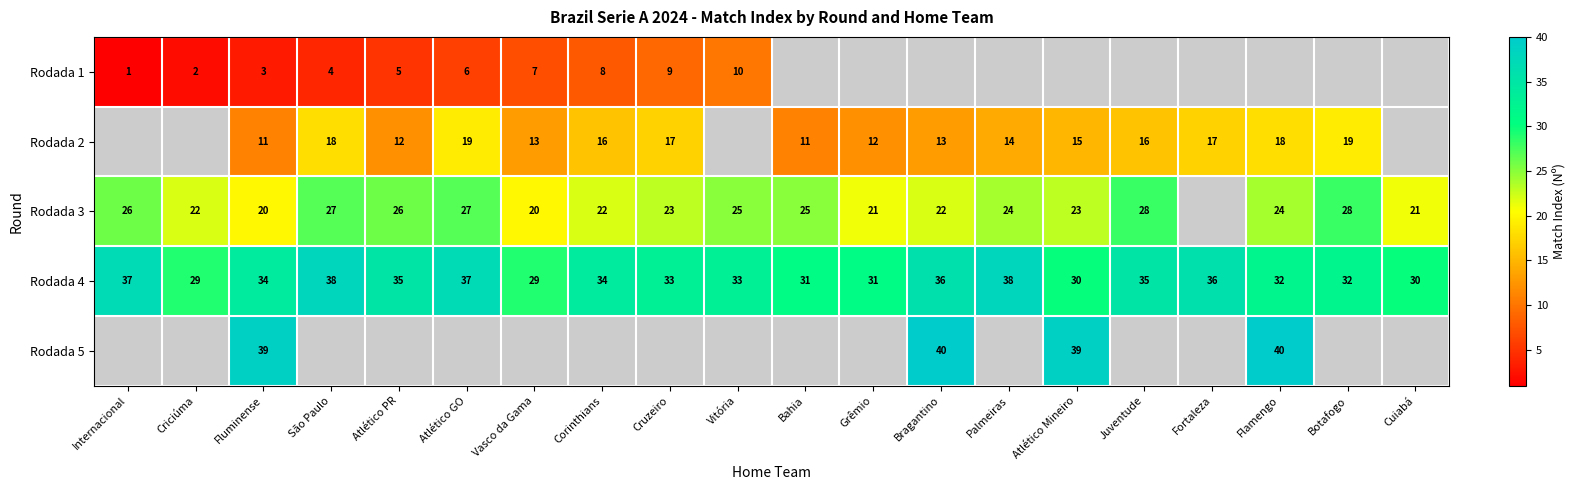

What is the spread (max minus min) of values at Internacional?

36.0